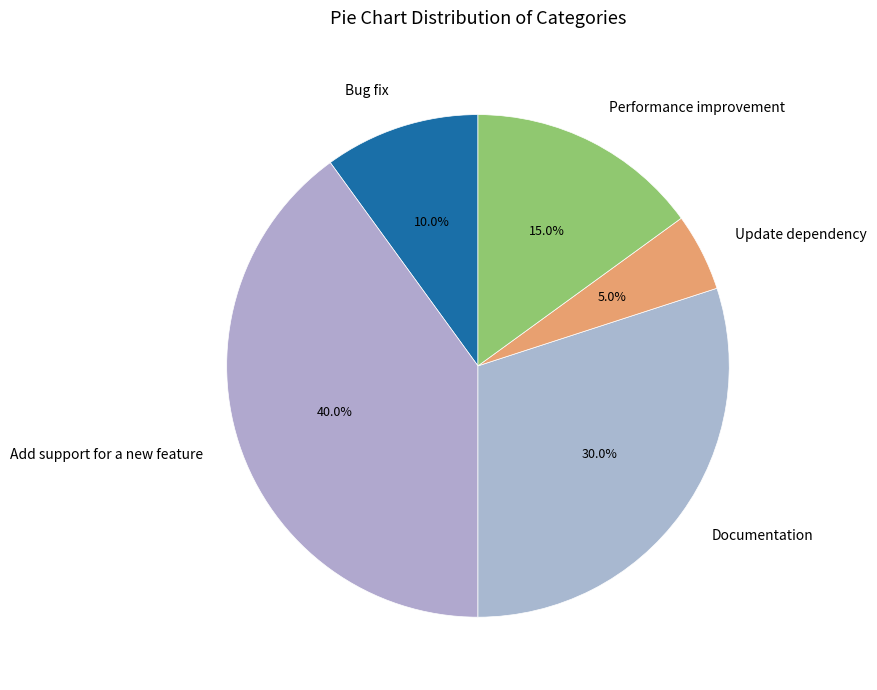

How many segments does this pie chart have?

5